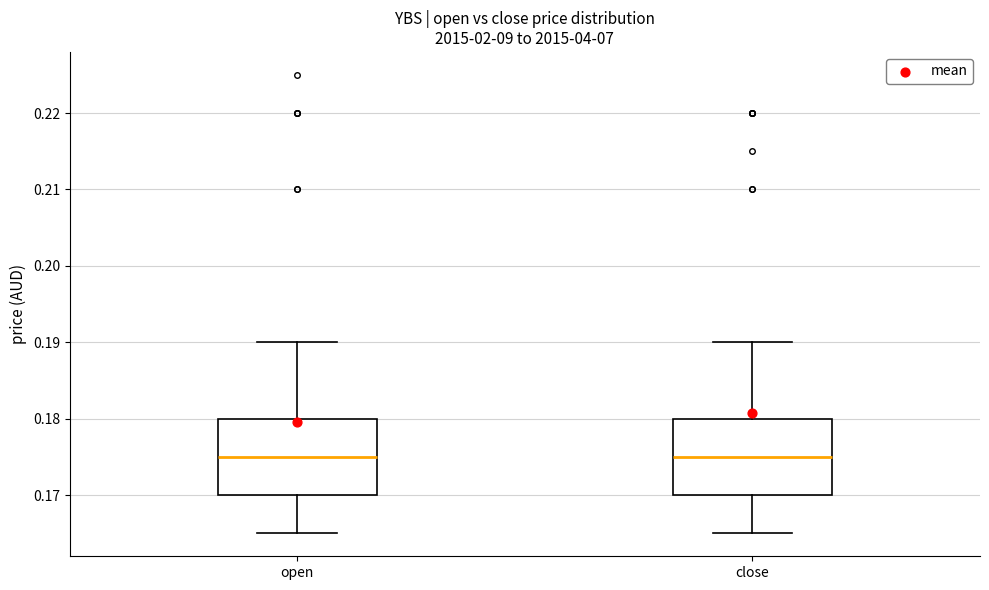

Where does the upper whisker of the box for close end on the y-axis? The values are not printed on the chart, so give them approximately, as read against the axis.

0.190